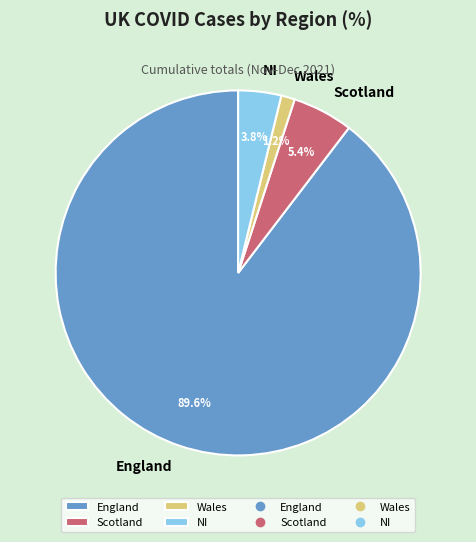

Count the number of slices in the pie.

4